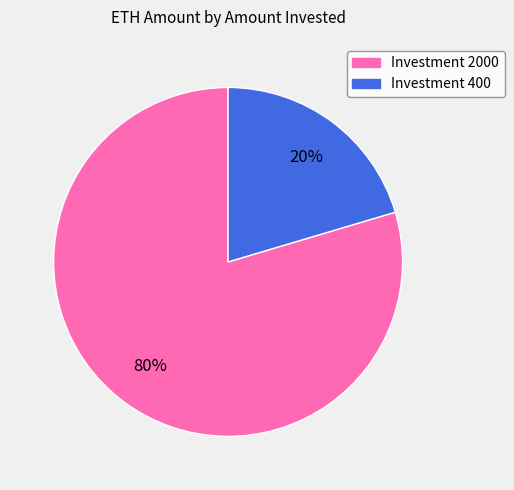

Which category has the smallest portion of the pie?

Investment 400